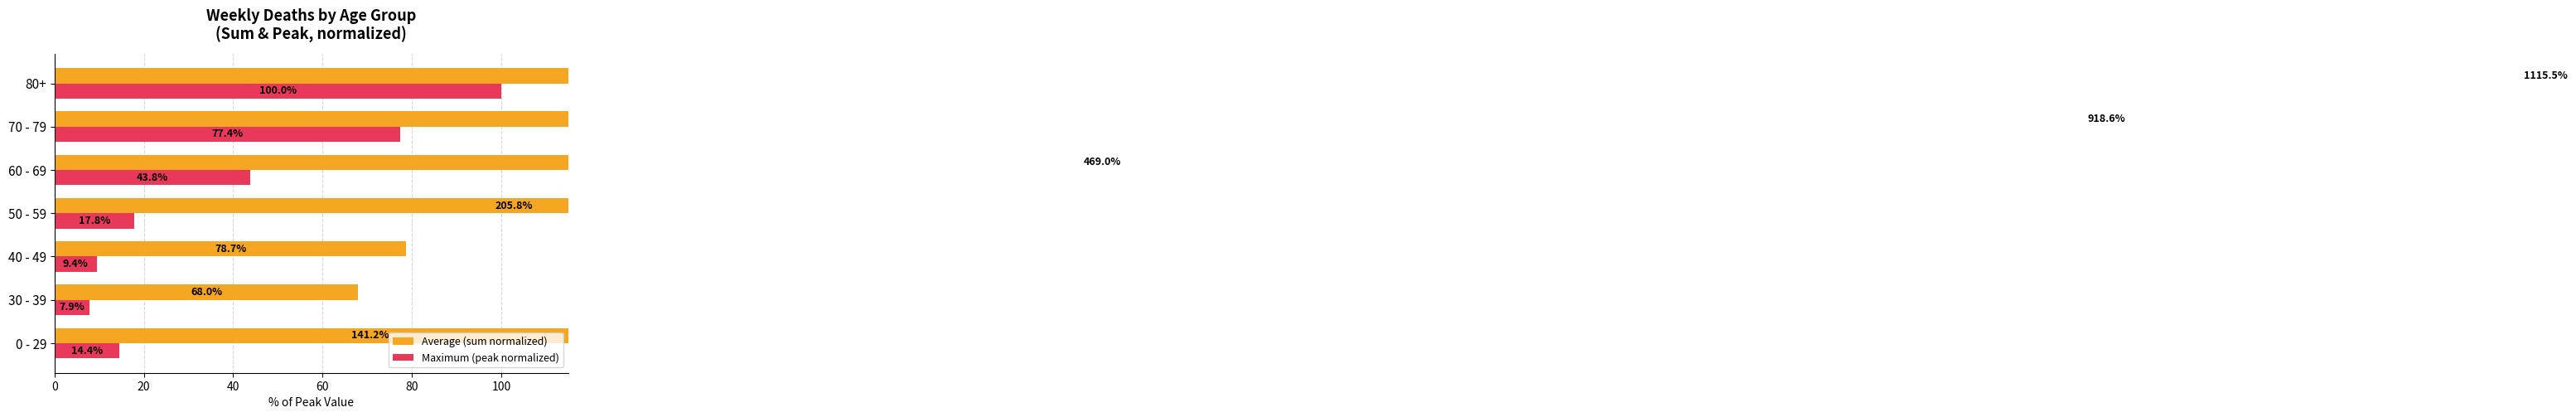

What is the lowest value of the Maximum (peak normalized) series?

7.9